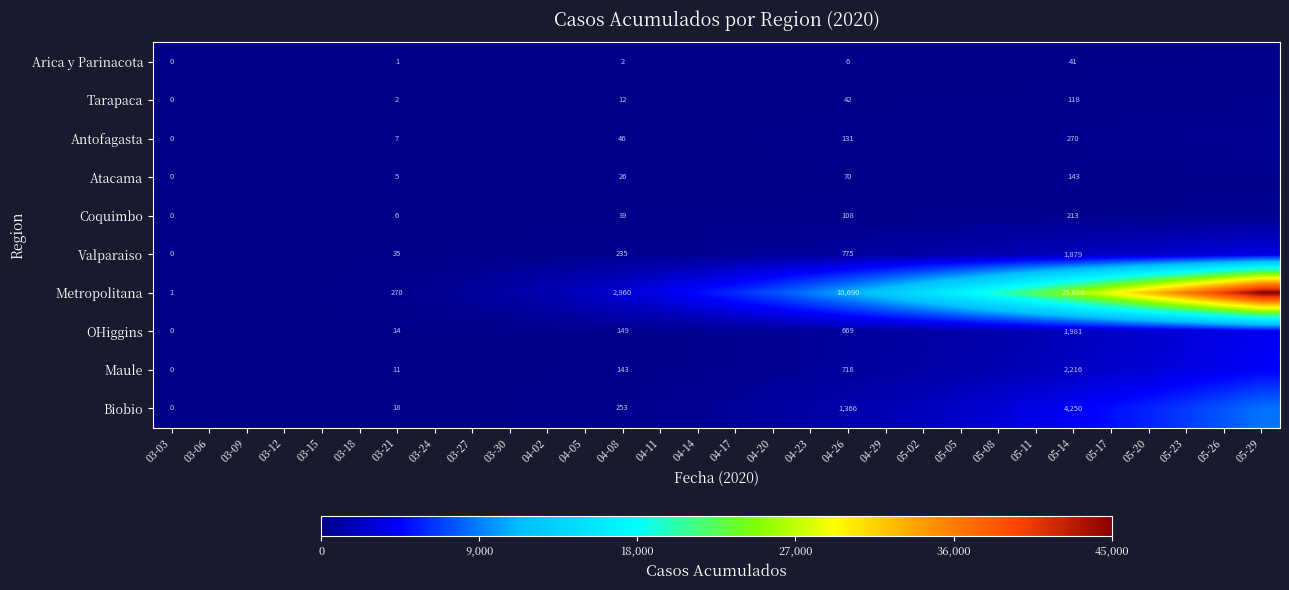

The Maule series shows 1185 at 04-26. True or false?

False